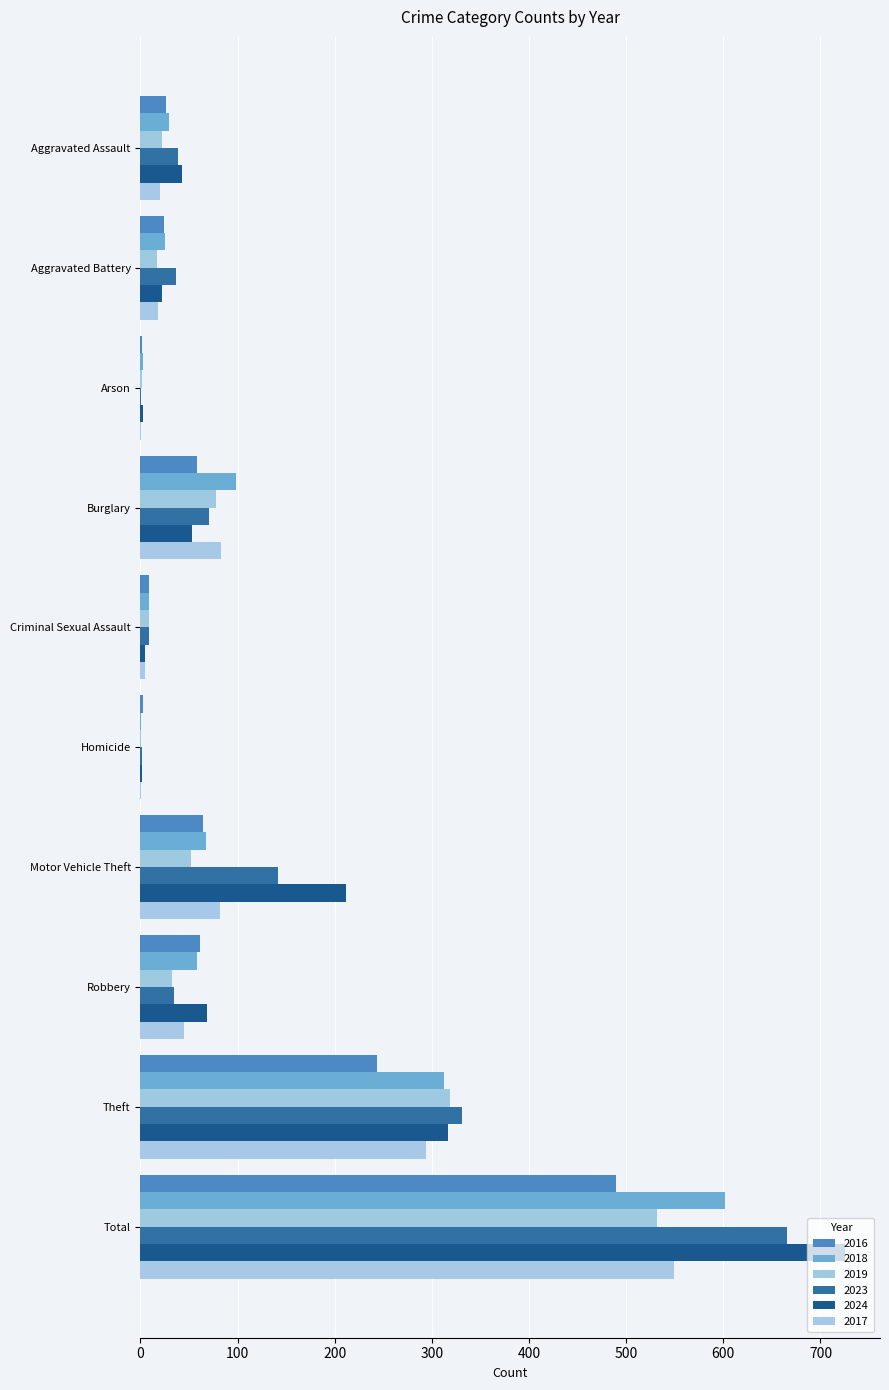

What is the average value of the 2018 series?

120